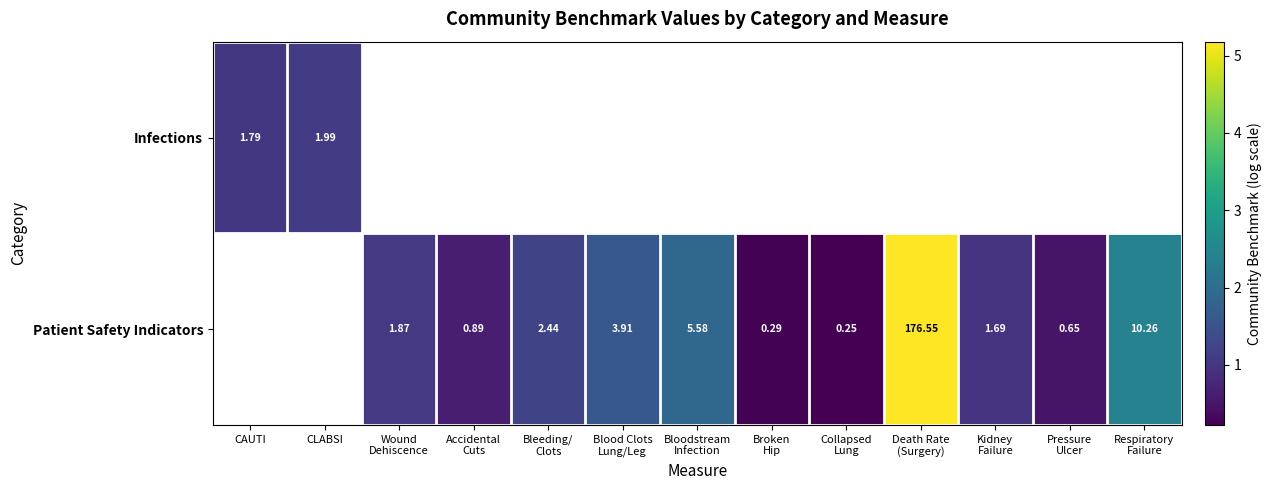

At which label does Infections reach its minimum?

CAUTI